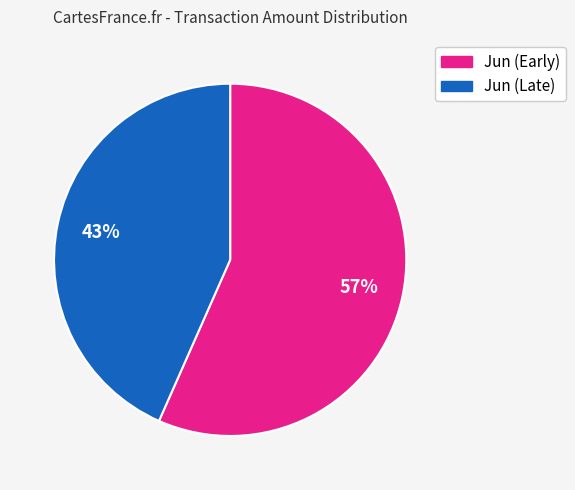

Does any single category account for the majority?

Yes